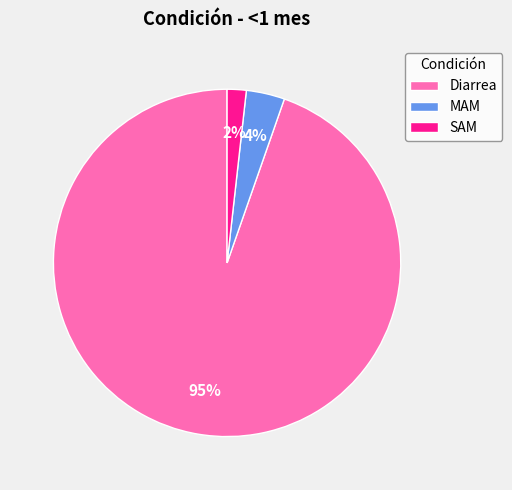

Is the sum of MAM and SAM greater than half?

No